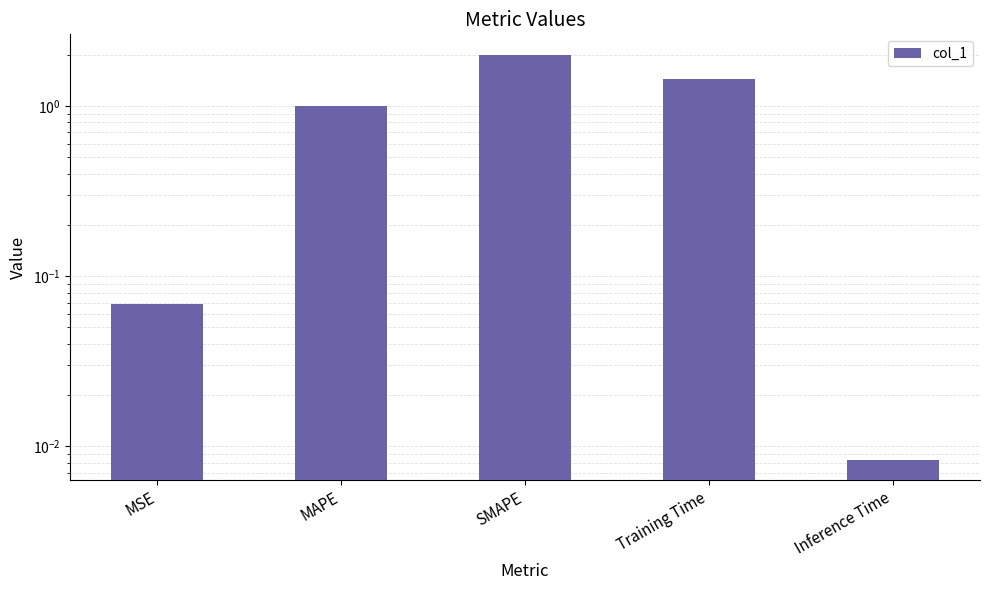

Does the chart contain any negative values?

No